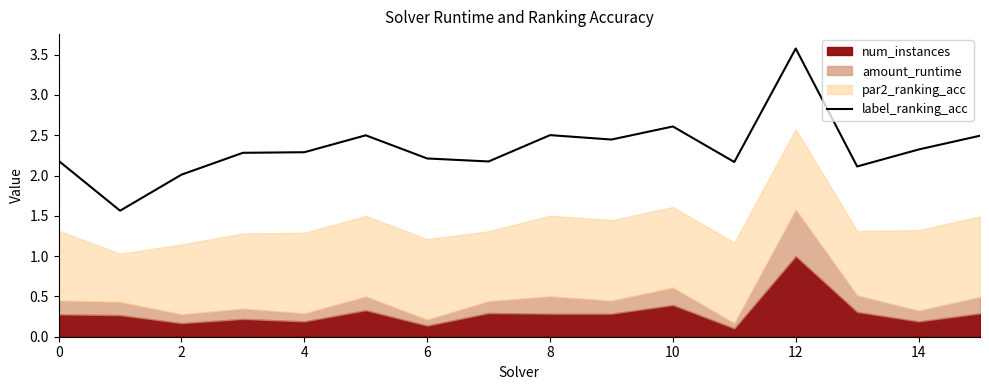

What is the label of the 2nd point from the right?

14